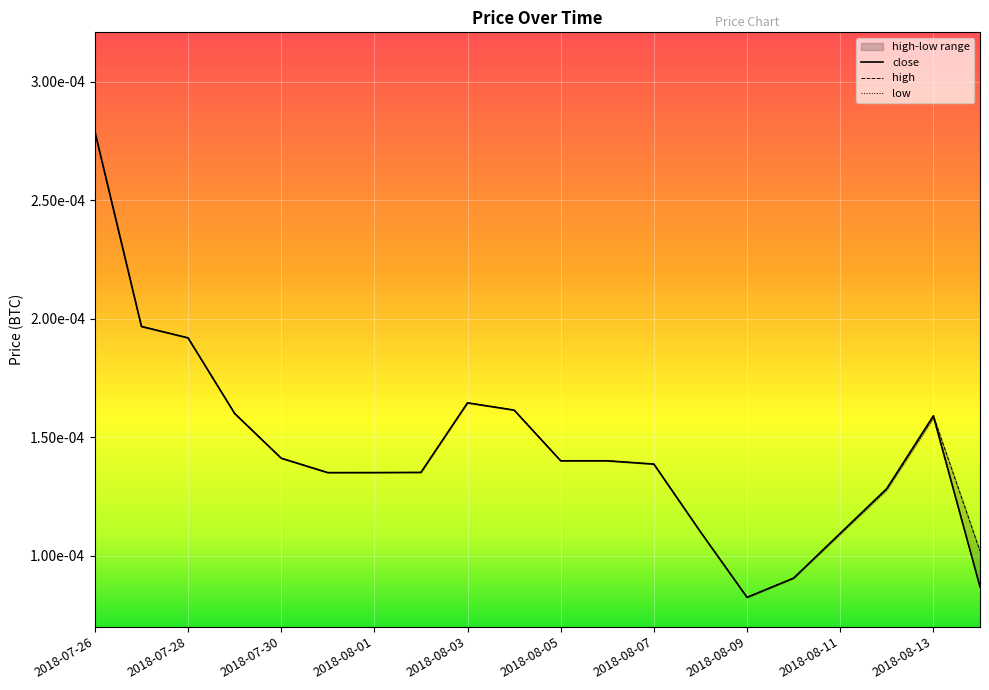

Is the value of high at 2018-07-31 greater than the value of close at 2018-08-05?

No